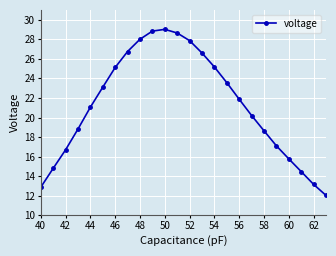

What is the difference between the maximum and minimum values?

17.0